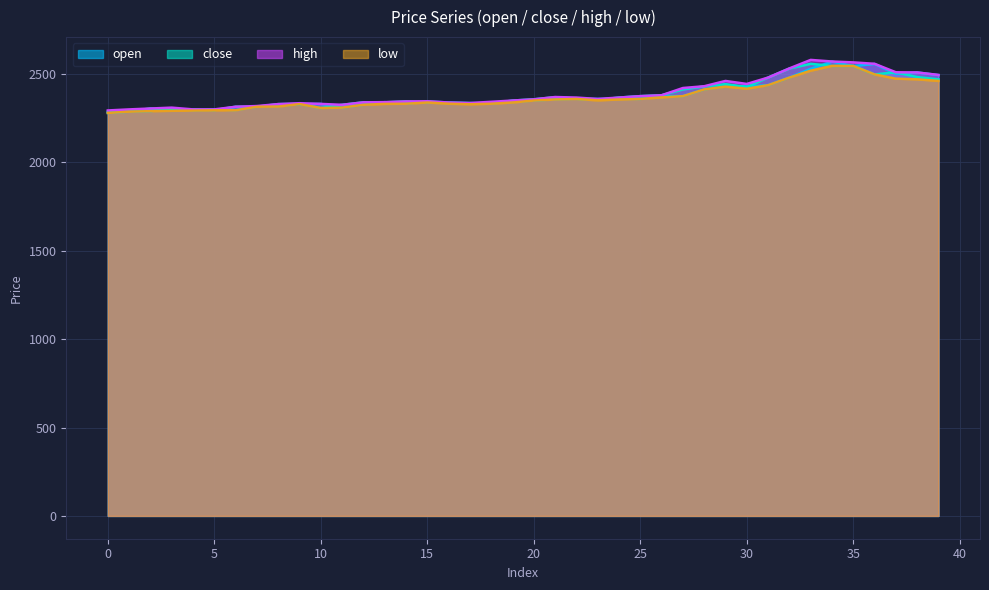

What is the difference between the second highest and second lowest values in the open series?

270